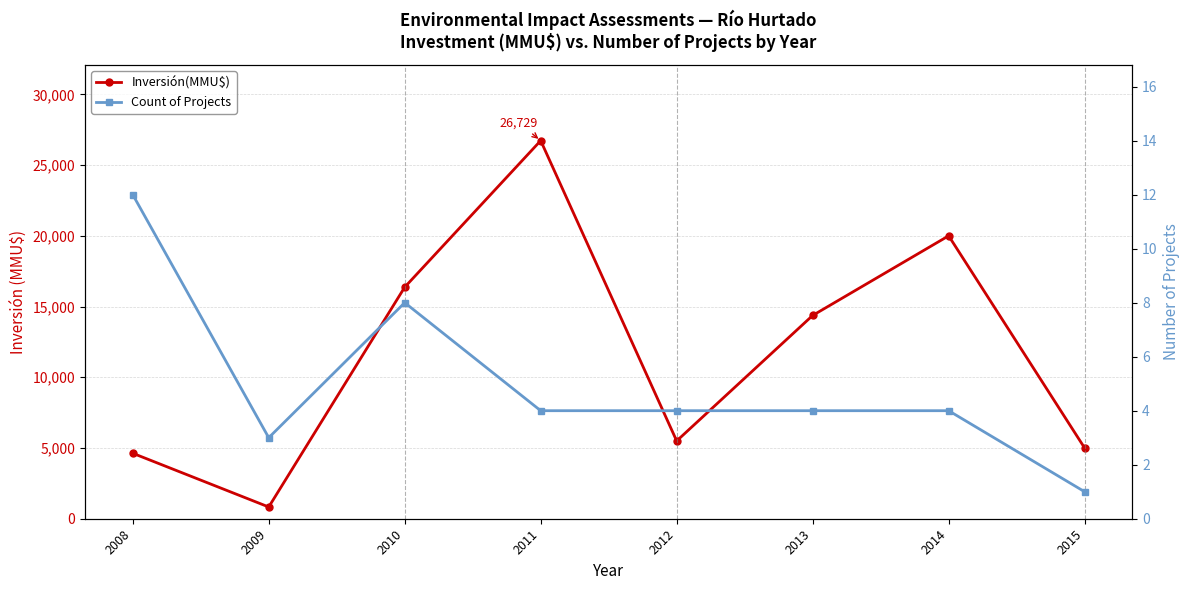

Reading right to left, transcribe all the data shown in this chart.

Inversión(MMU$): 5000	20000	14371	5500	26729	16370	830	4628
Count of Projects: 1	4	4	4	4	8	3	12